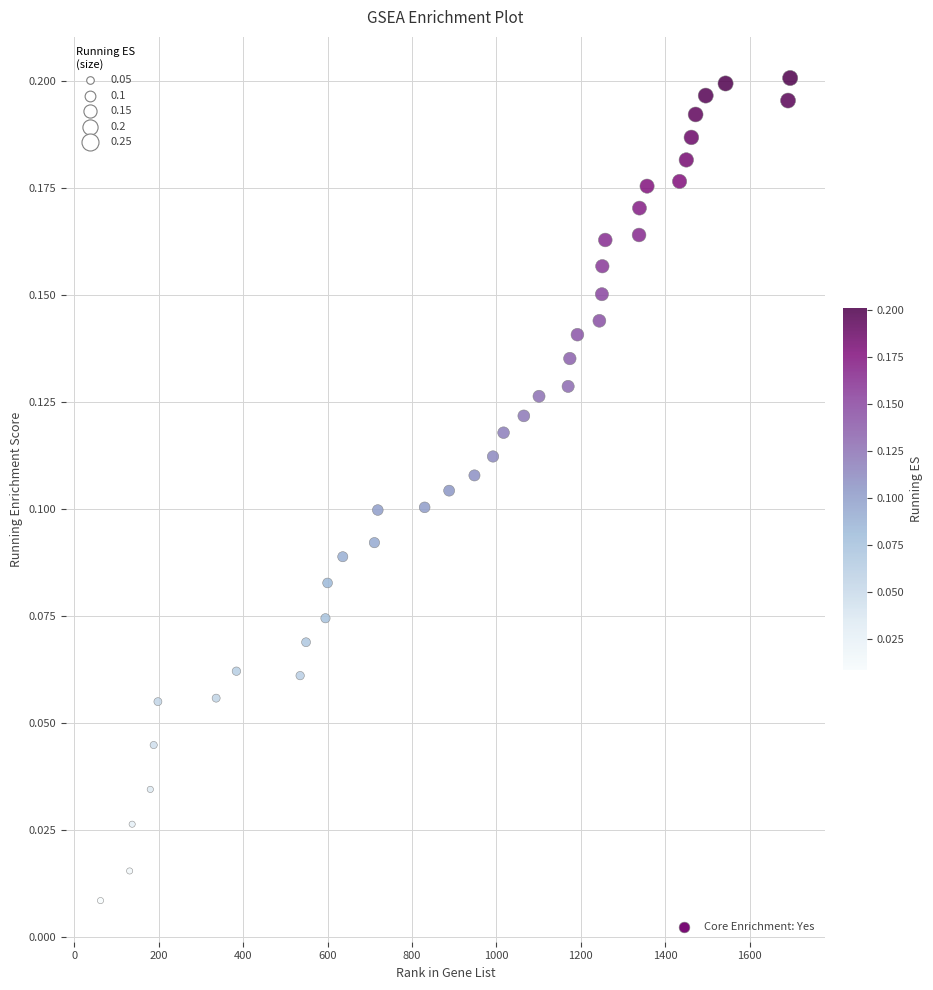

How many points are shown in the scatter plot?

40